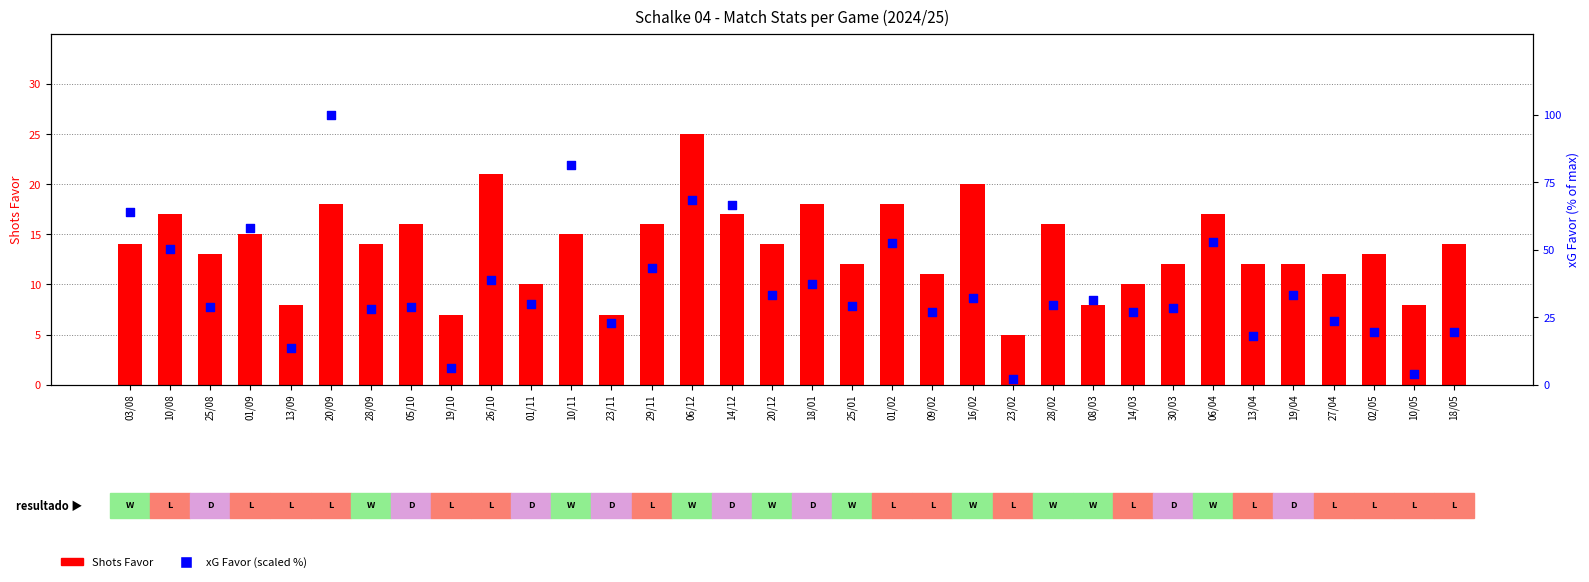

What are all the series names shown in the legend?

Shots Favor, xG Favor (scaled %)